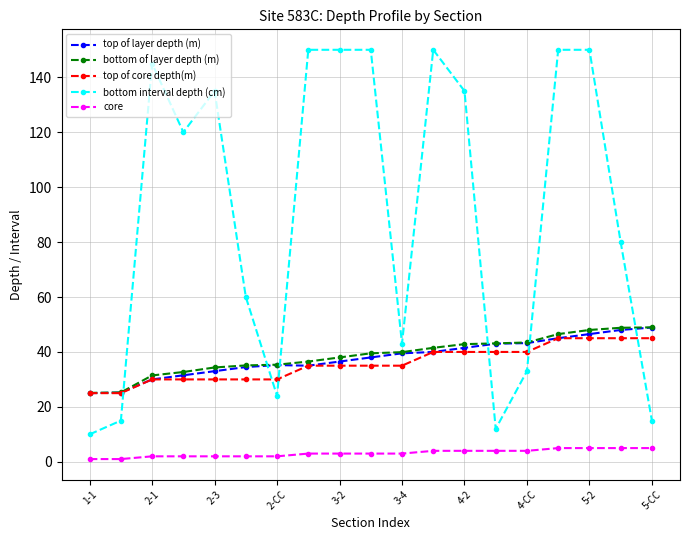

Which series has the largest range (max minus min)?

bottom interval depth (cm)